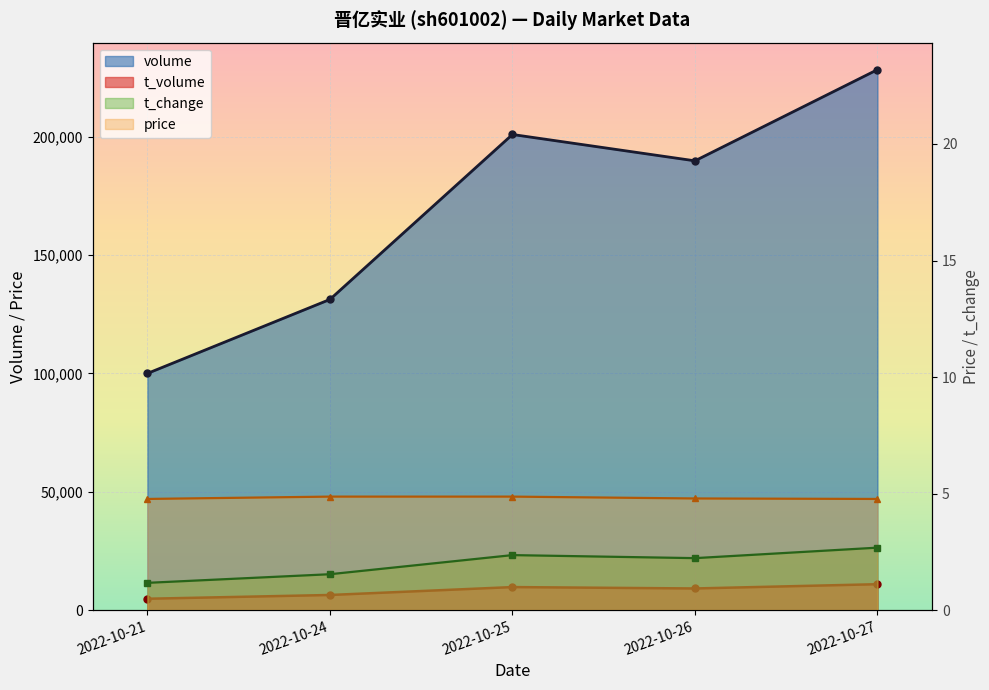

What is the average value of the t_volume series?

8203.4